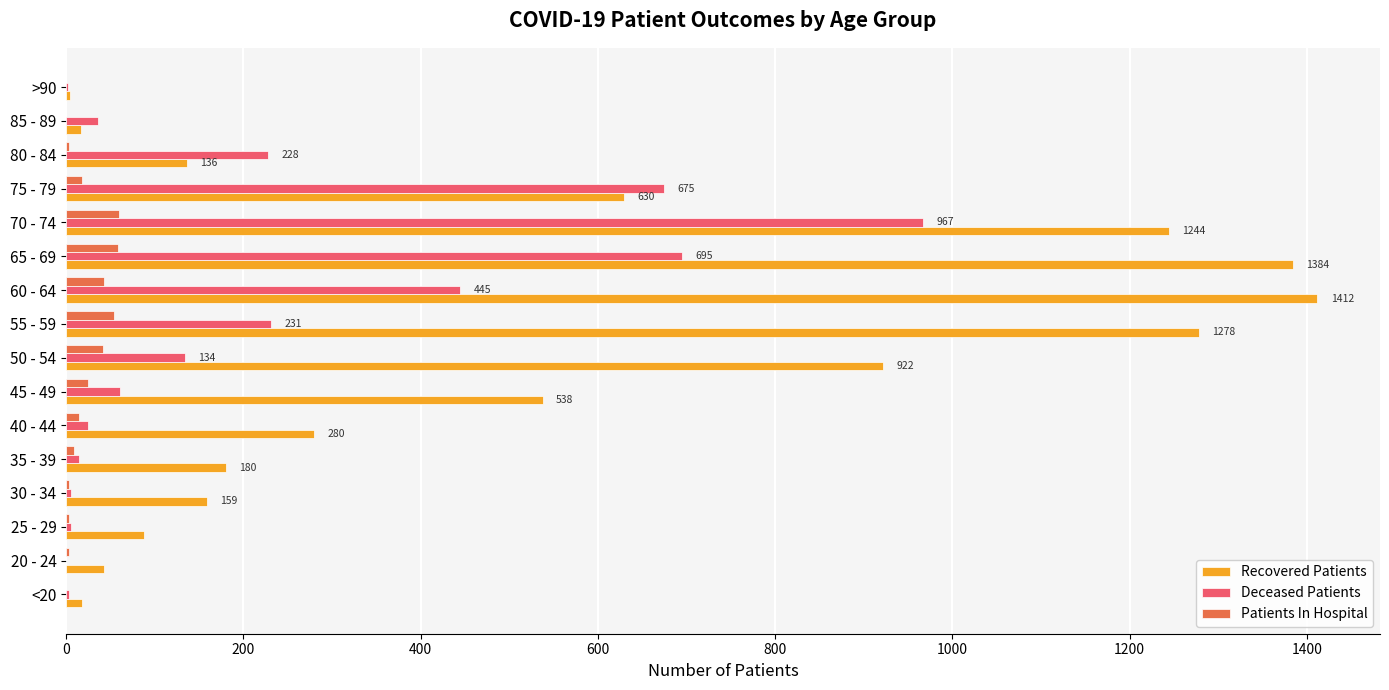

The Deceased Patients series shows 14 at 35 - 39. True or false?

True